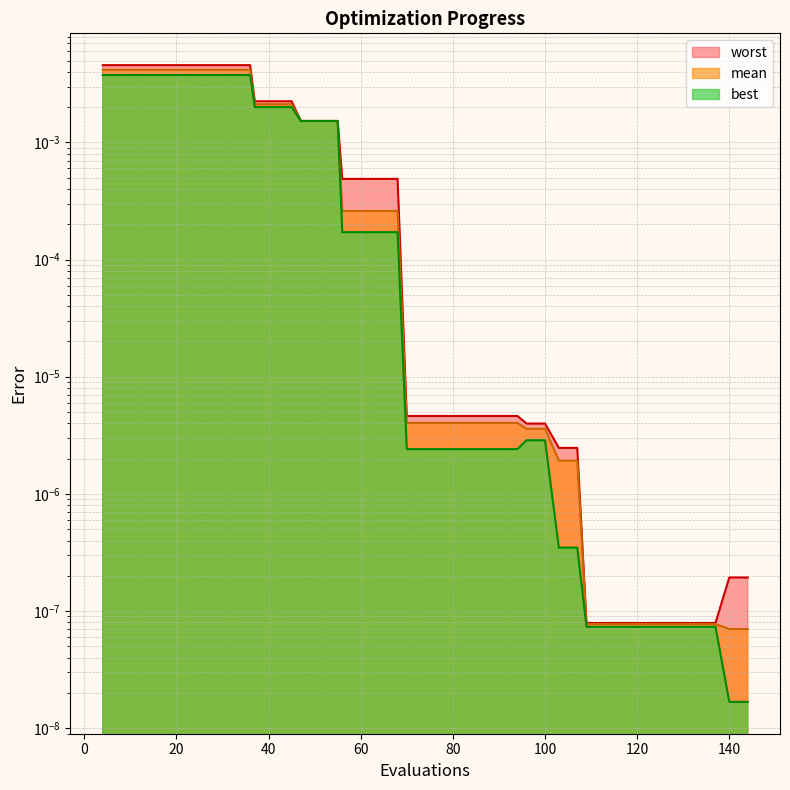

Which series has the largest range (max minus min)?

worst